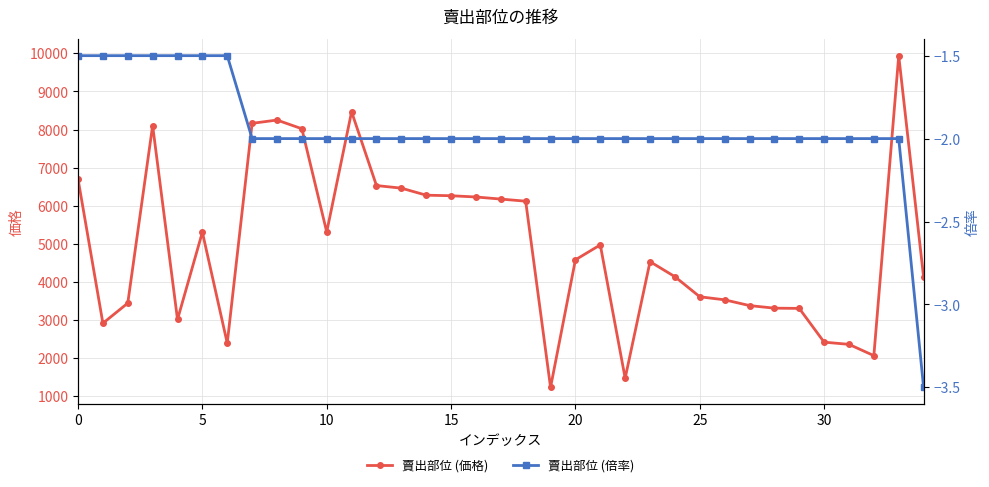

How many data points in 賣出部位 (価格) are less than 4581?

17